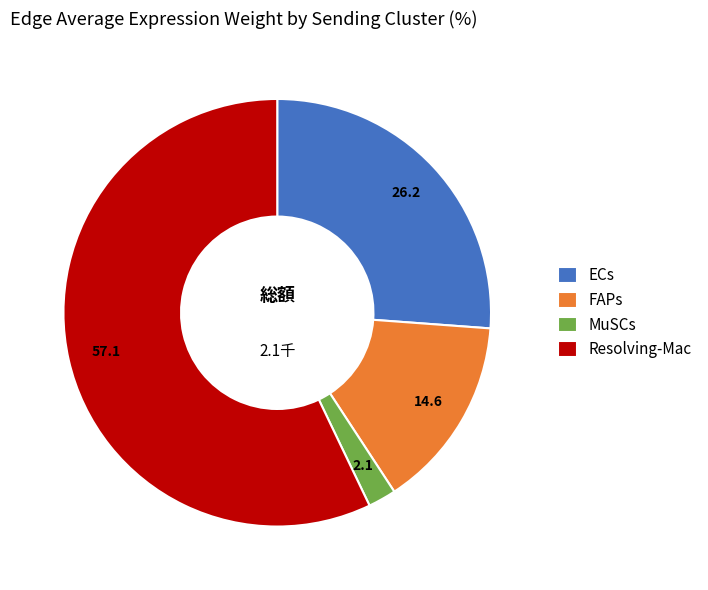

Which slice represents more than half of the pie?

Resolving-Mac